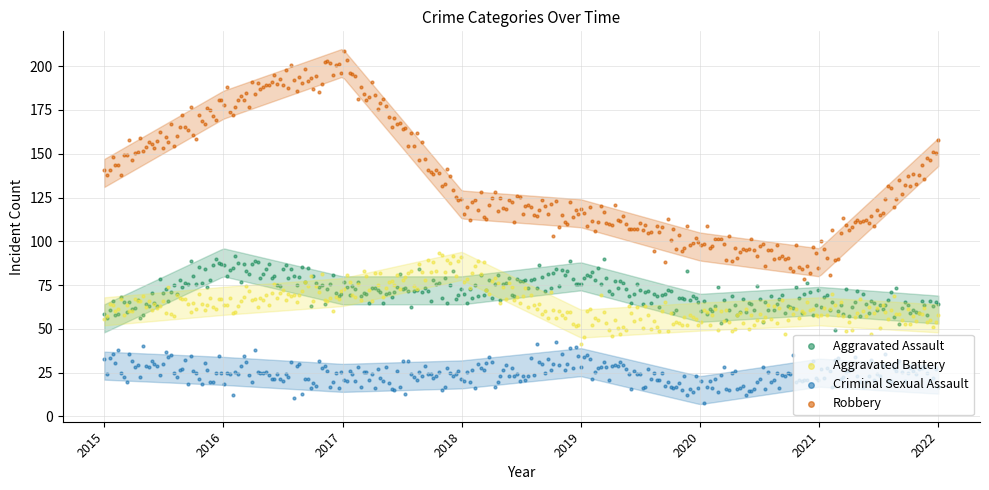

What are all the series names shown in the legend?

Aggravated Assault, Aggravated Battery, Criminal Sexual Assault, Robbery